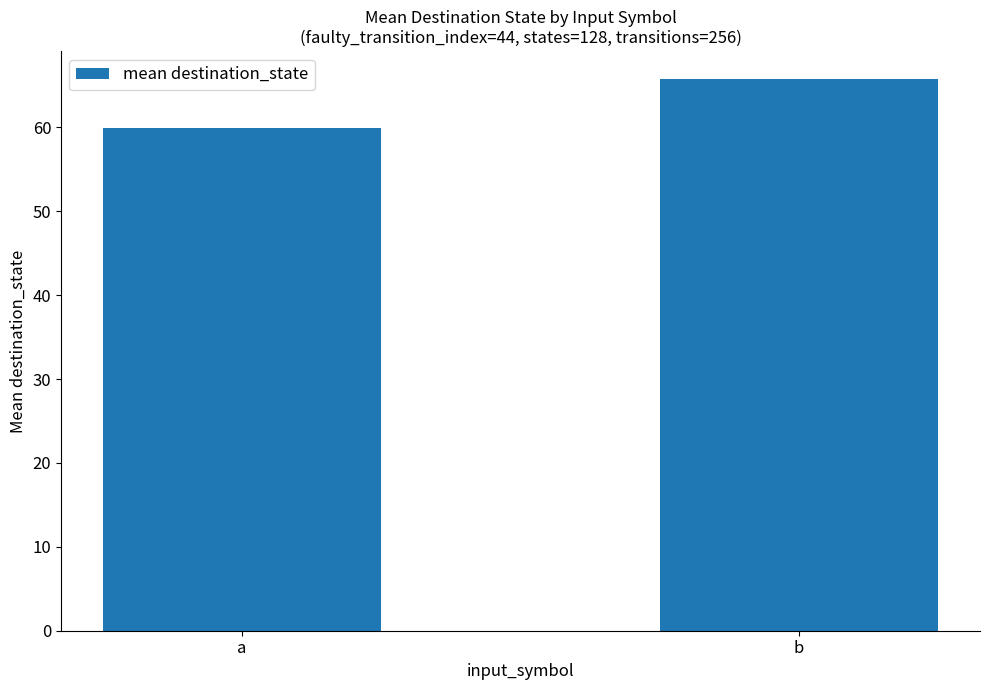

How many distinct data groups are displayed?

1